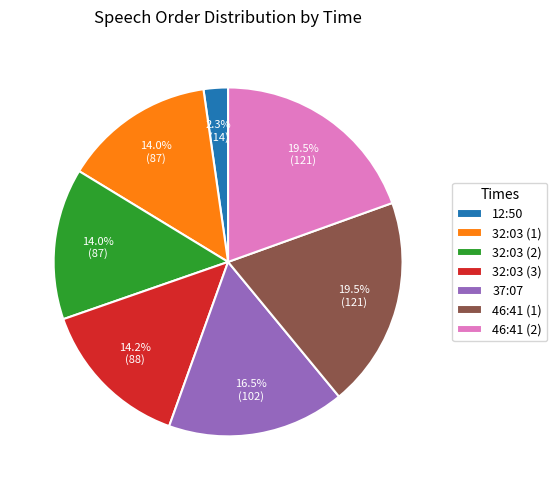

What is the smallest slice in the pie chart?

12:50